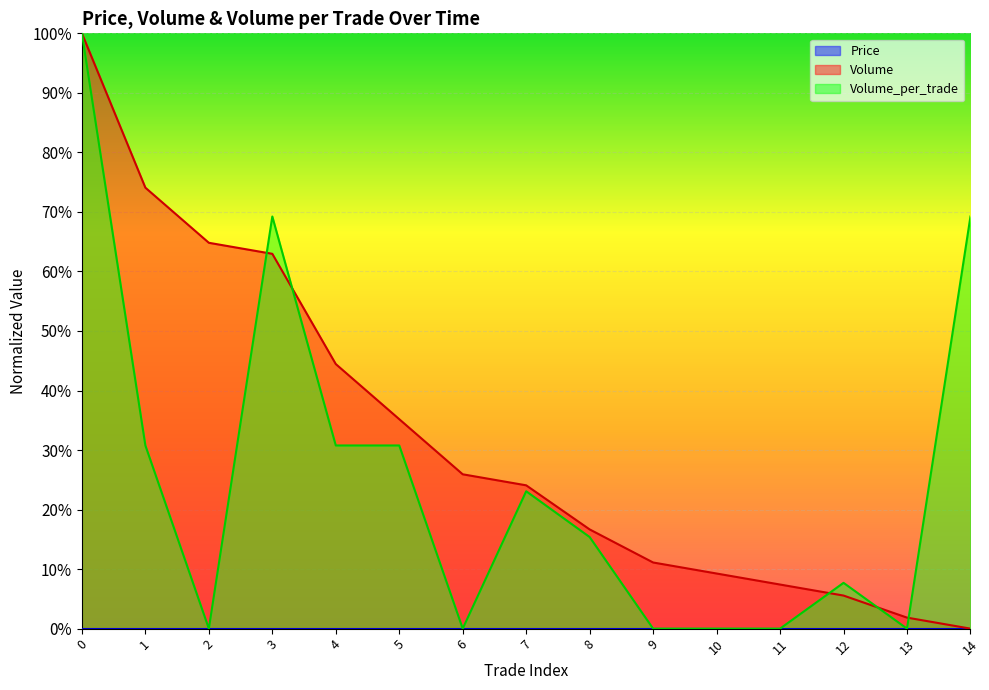

After their last crossing, which series has the higher values: Volume_per_trade or Volume?

Volume_per_trade